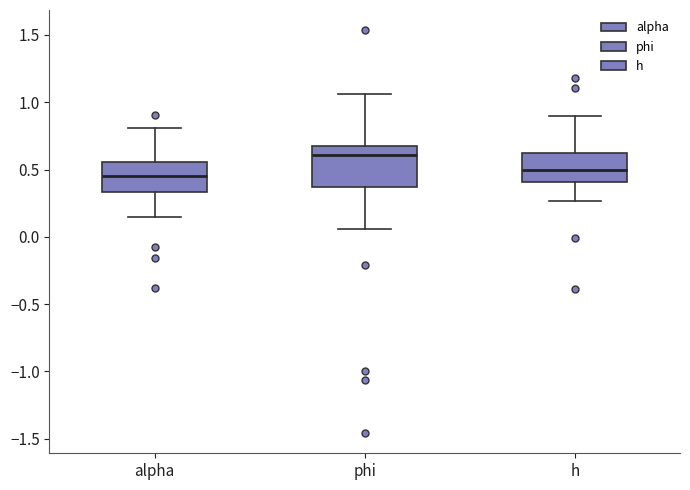

Reading left to right, transcribe this box plot: for each box, give where its median line is, the range the box spans, and where its two whiskers end, as read against the y-axis. The values are not printed on the chart, so give them approximately, as read against the axis.

alpha: median 0.45, box 0.35 to 0.55, whiskers 0.15 to 0.80
phi: median 0.60, box 0.35 to 0.65, whiskers 0.05 to 1.05
h: median 0.50, box 0.40 to 0.60, whiskers 0.25 to 0.90